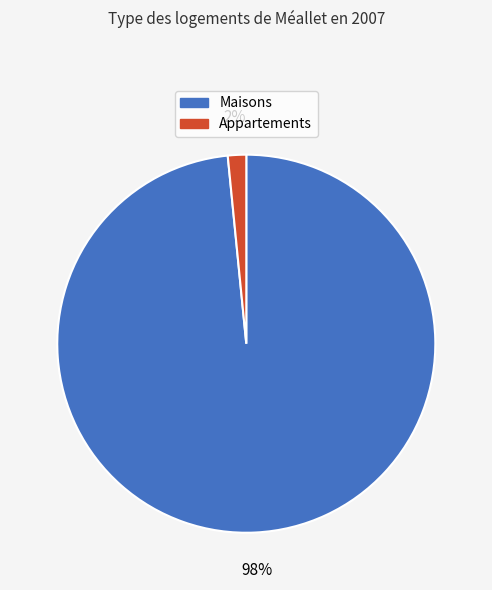

How many segments does this pie chart have?

2